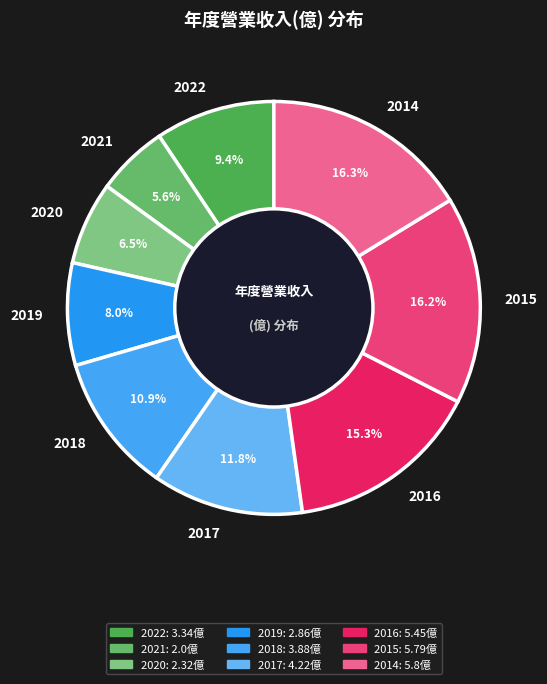

Do 2016 and 2014 together represent more than half of the pie?

No